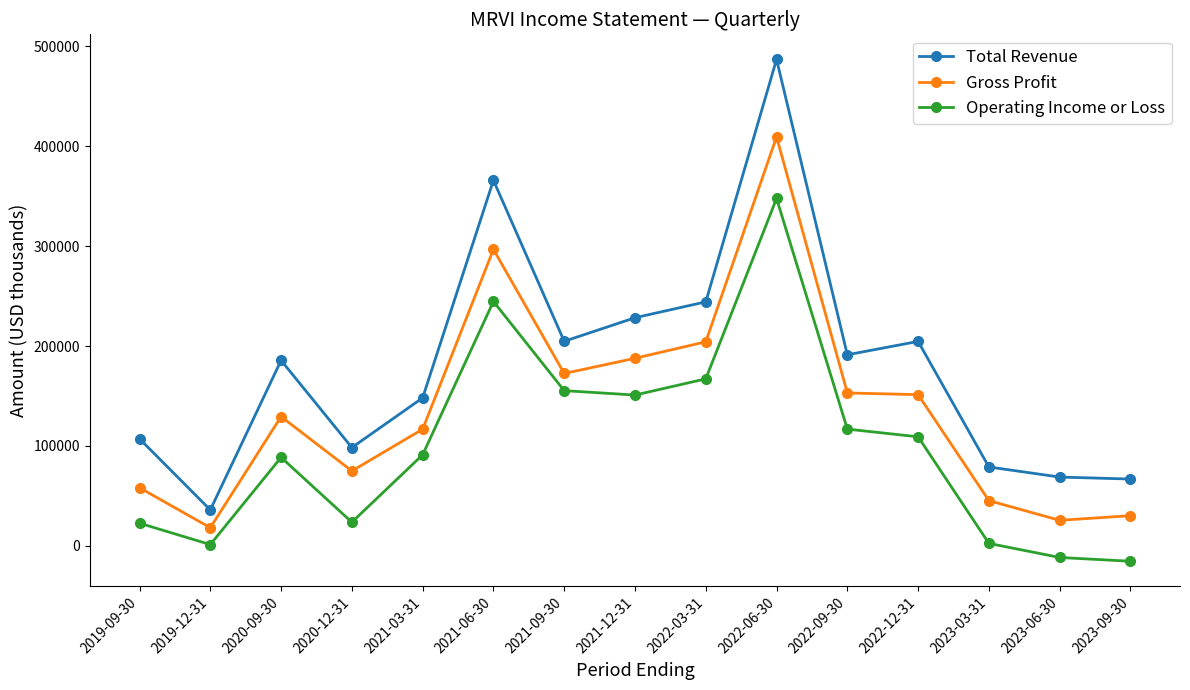

How many data points does each series have?

15